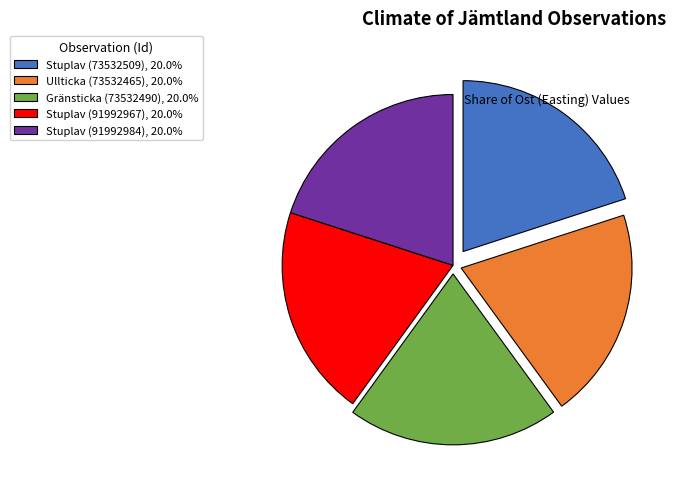

Do Gränsticka (73532490), 20.0% and Stuplav (91992984), 20.0% together represent more than half of the pie?

No